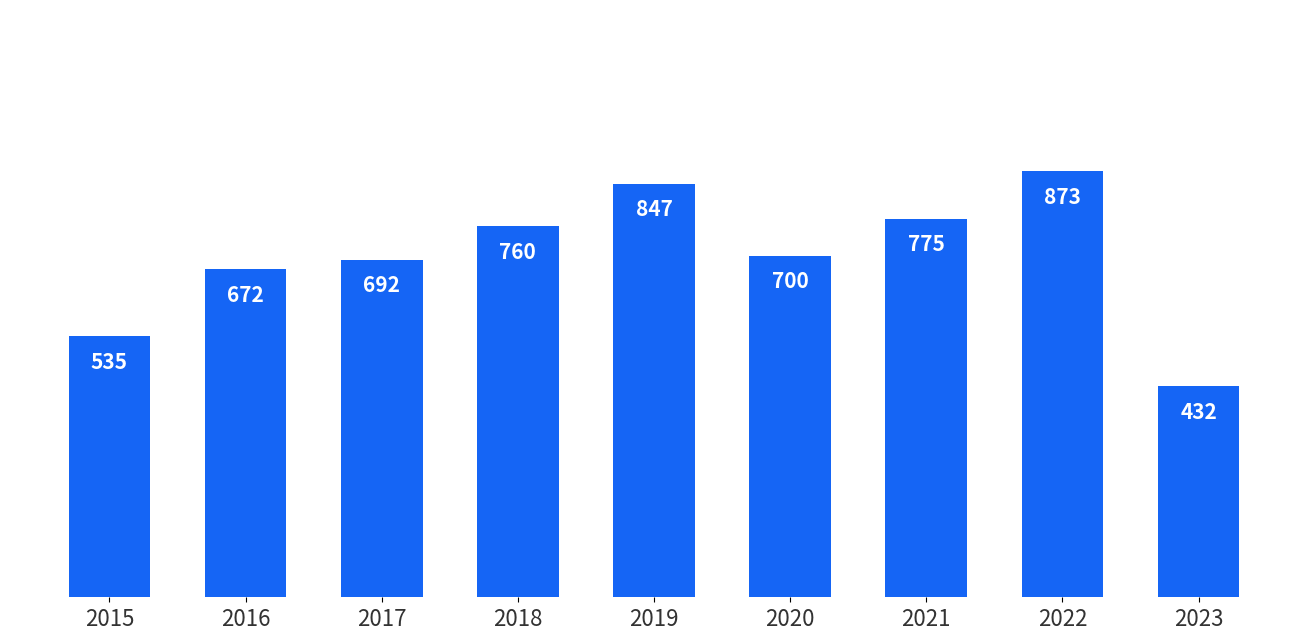

Which has a higher value, 2019 or 2020?

2019